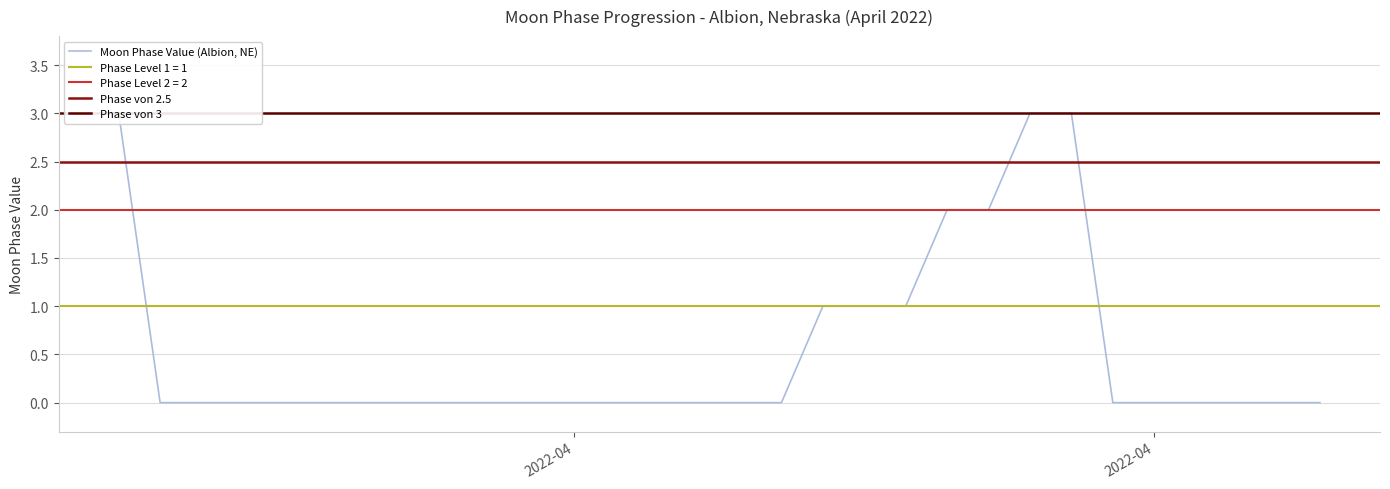

The value at 2022-04-13 is 0. True or false?

True